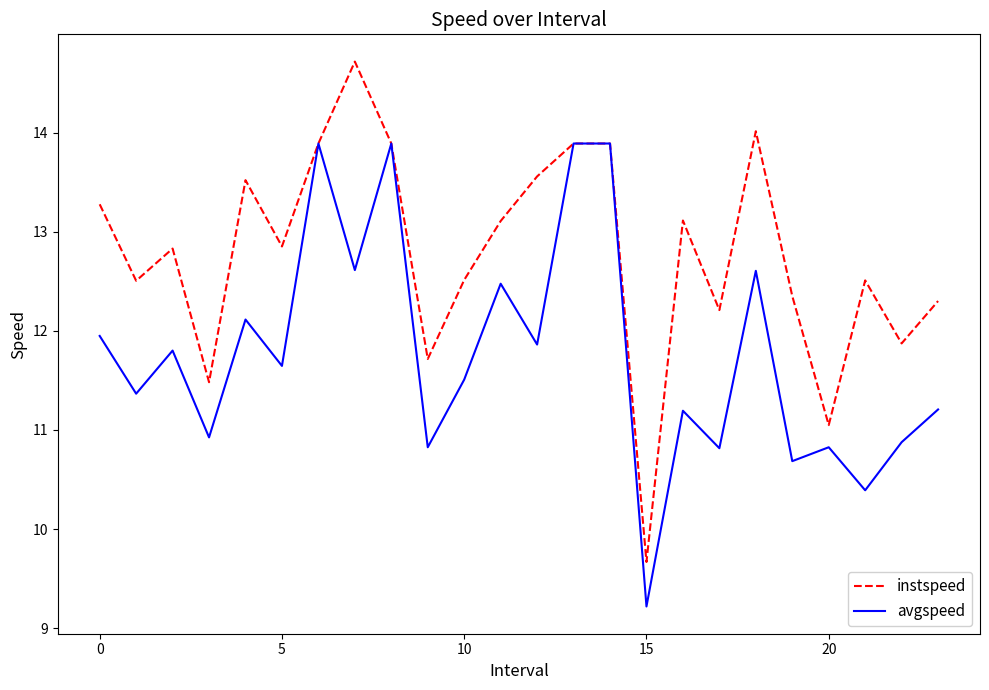

Which series has the largest range (max minus min)?

instspeed